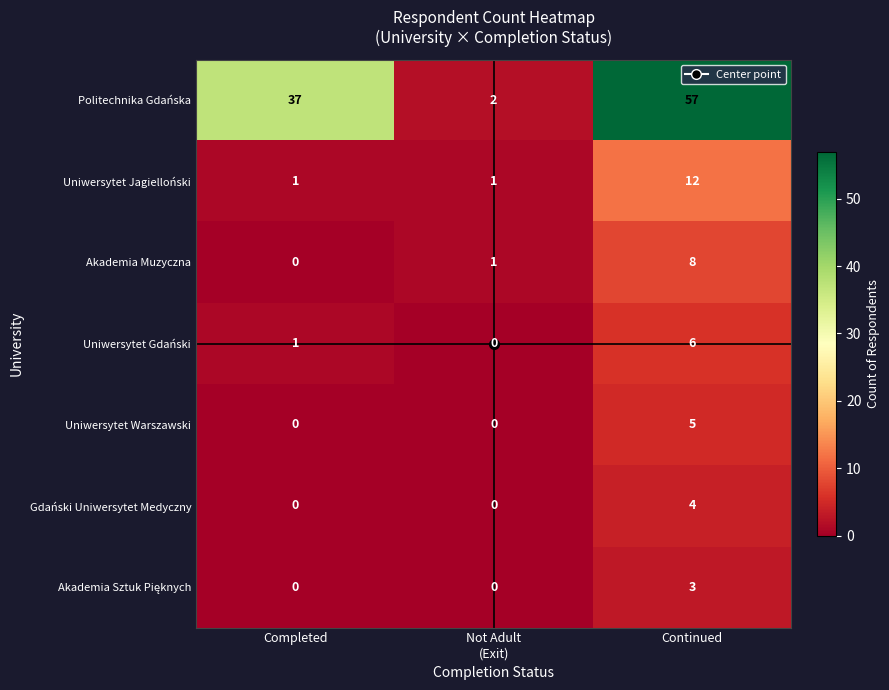

How many series are shown in this chart?

7